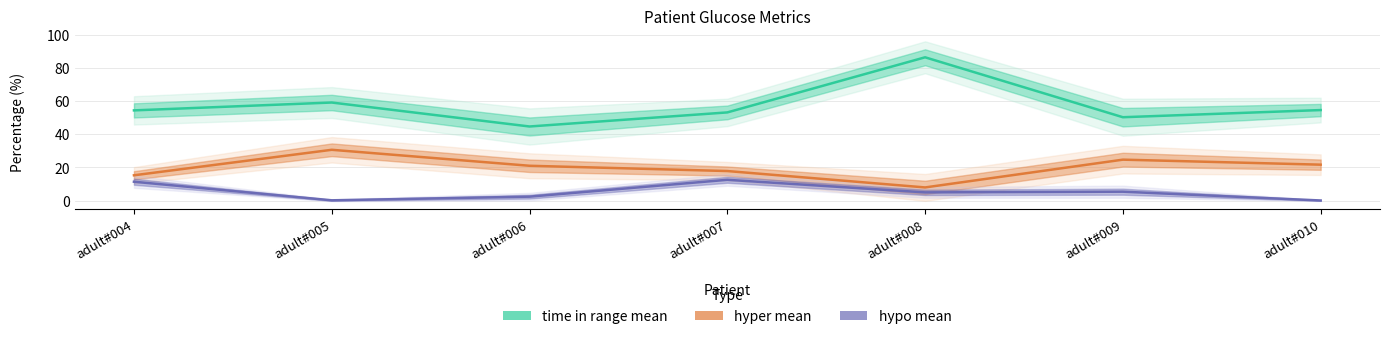

What are all the series names shown in the legend?

time in range mean, hyper mean, hypo mean